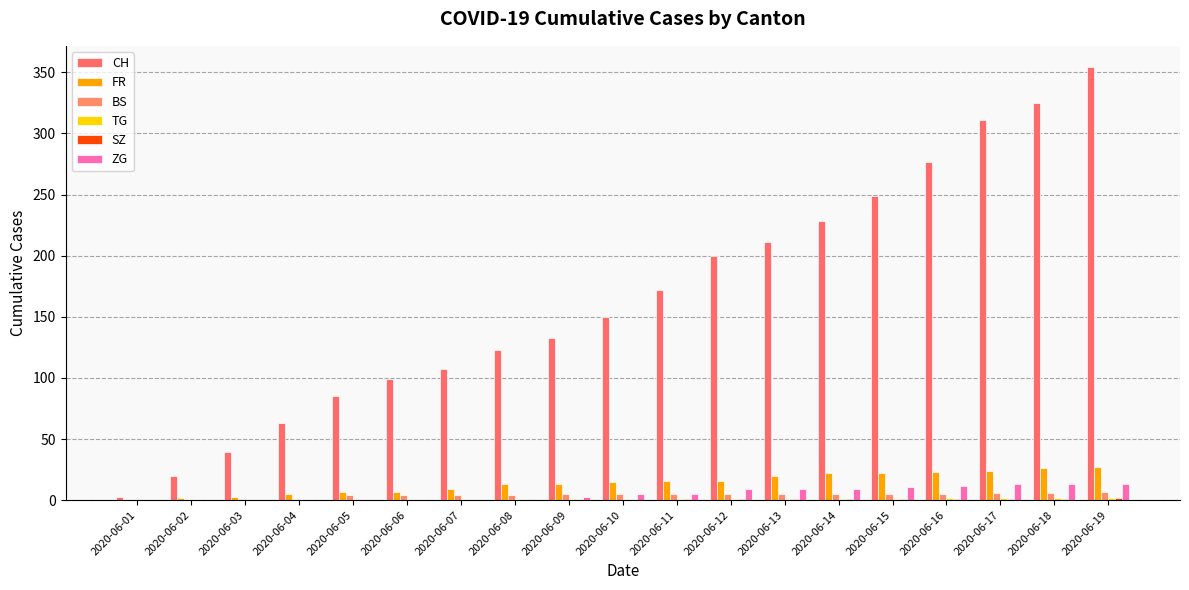

Reading left to right, list all the values displayed in this chart.

CH: 2020-06-01=3	2020-06-02=20	2020-06-03=39	2020-06-04=63	2020-06-05=85	2020-06-06=99	2020-06-07=107	2020-06-08=123	2020-06-09=133	2020-06-10=150	2020-06-11=172	2020-06-12=200	2020-06-13=211	2020-06-14=228	2020-06-15=249	2020-06-16=277	2020-06-17=311	2020-06-18=325	2020-06-19=354
FR: 2020-06-01=0	2020-06-02=2	2020-06-03=3	2020-06-04=5	2020-06-05=7	2020-06-06=7	2020-06-07=9	2020-06-08=13	2020-06-09=13	2020-06-10=15	2020-06-11=16	2020-06-12=16	2020-06-13=20	2020-06-14=22	2020-06-15=22	2020-06-16=23	2020-06-17=24	2020-06-18=26	2020-06-19=27
BS: 2020-06-01=0	2020-06-02=0	2020-06-03=1	2020-06-04=1	2020-06-05=4	2020-06-06=4	2020-06-07=4	2020-06-08=4	2020-06-09=5	2020-06-10=5	2020-06-11=5	2020-06-12=5	2020-06-13=5	2020-06-14=5	2020-06-15=5	2020-06-16=5	2020-06-17=6	2020-06-18=6	2020-06-19=7
TG: 2020-06-01=0	2020-06-02=0	2020-06-03=0	2020-06-04=0	2020-06-05=0	2020-06-06=0	2020-06-07=0	2020-06-08=1	2020-06-09=1	2020-06-10=1	2020-06-11=1	2020-06-12=1	2020-06-13=1	2020-06-14=1	2020-06-15=1	2020-06-16=2	2020-06-17=2	2020-06-18=2	2020-06-19=2
SZ: 2020-06-01=0	2020-06-02=0	2020-06-03=0	2020-06-04=0	2020-06-05=0	2020-06-06=0	2020-06-07=0	2020-06-08=0	2020-06-09=0	2020-06-10=0	2020-06-11=1	2020-06-12=1	2020-06-13=1	2020-06-14=1	2020-06-15=1	2020-06-16=1	2020-06-17=1	2020-06-18=1	2020-06-19=2
ZG: 2020-06-01=0	2020-06-02=0	2020-06-03=0	2020-06-04=0	2020-06-05=0	2020-06-06=0	2020-06-07=0	2020-06-08=1	2020-06-09=3	2020-06-10=5	2020-06-11=5	2020-06-12=9	2020-06-13=9	2020-06-14=9	2020-06-15=11	2020-06-16=12	2020-06-17=13	2020-06-18=13	2020-06-19=13